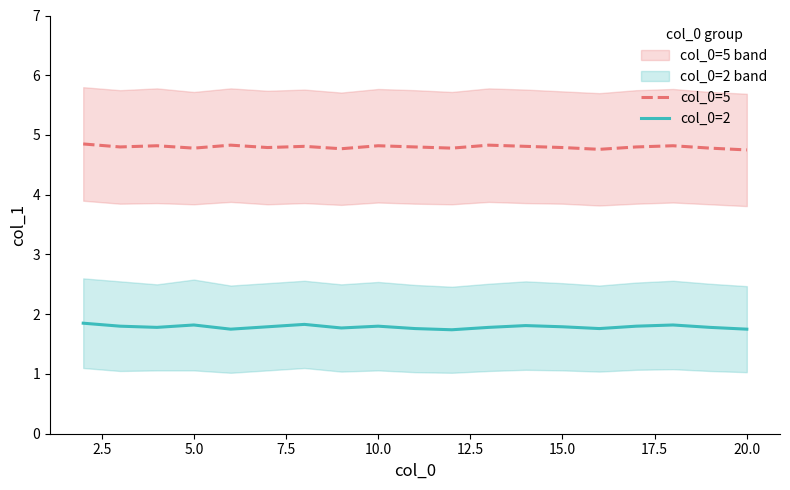

True or false: col_0=5 and col_0=2 cross at least once.

False